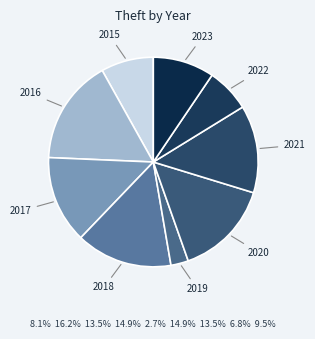

Is the sum of 2021 and 2022 greater than half?

No